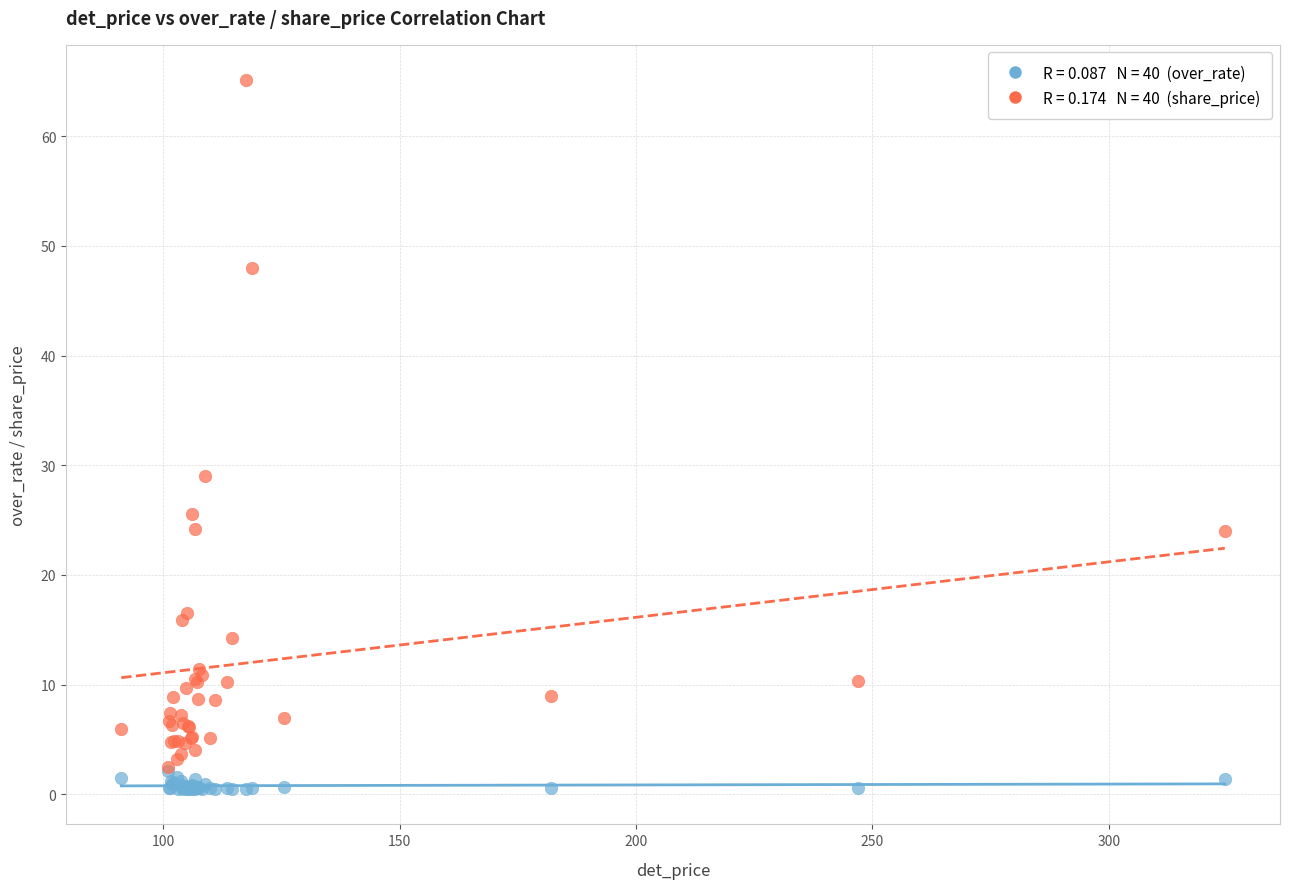

Across all series, what Y value is closest to 32?

29.0